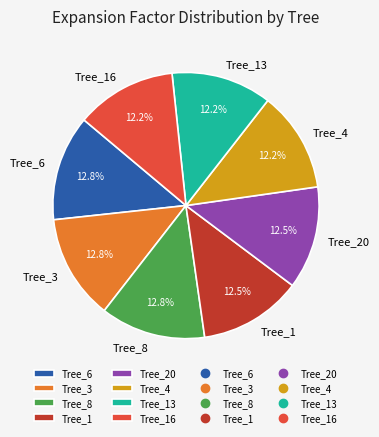

Between Tree_3 and Tree_4, which is larger?

Tree_3